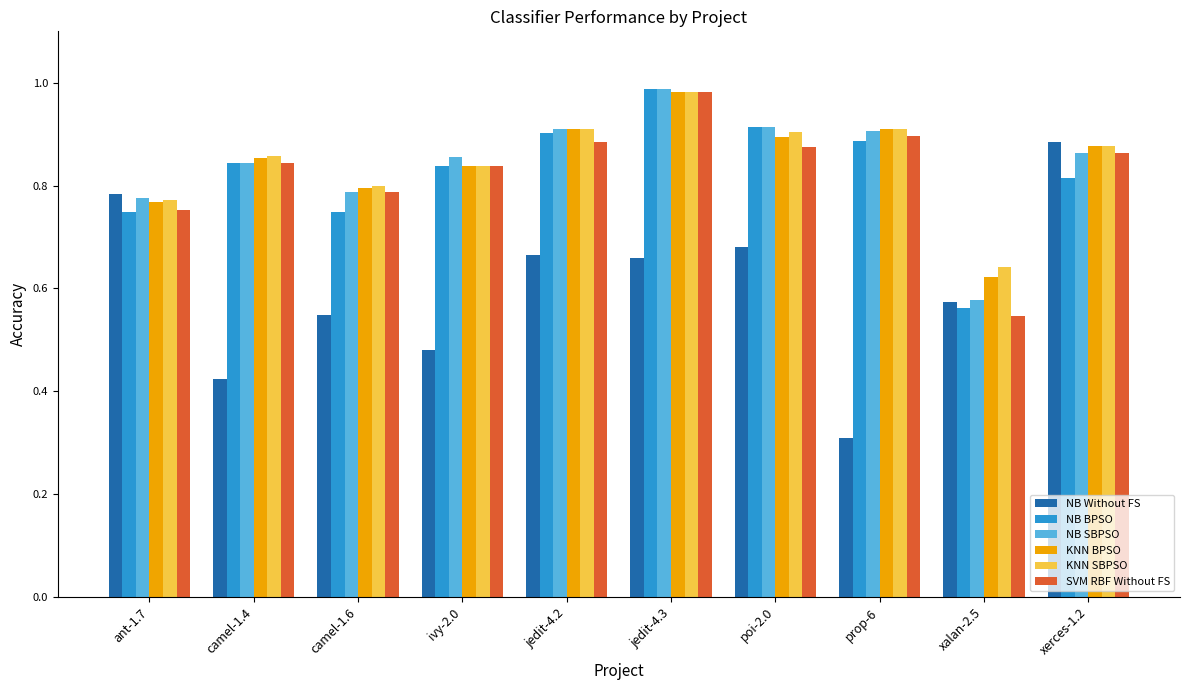

Is it true that SVM RBF Without FS equals 1.4 at prop-6?

False